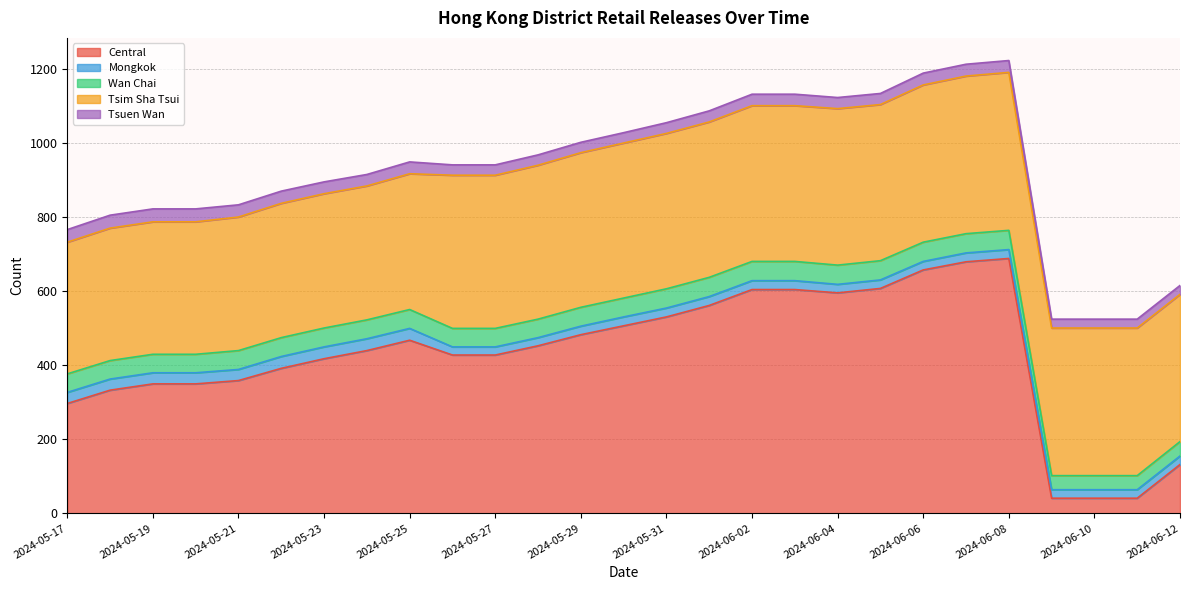

What is the average value of the Tsim Sha Tsui series?

397